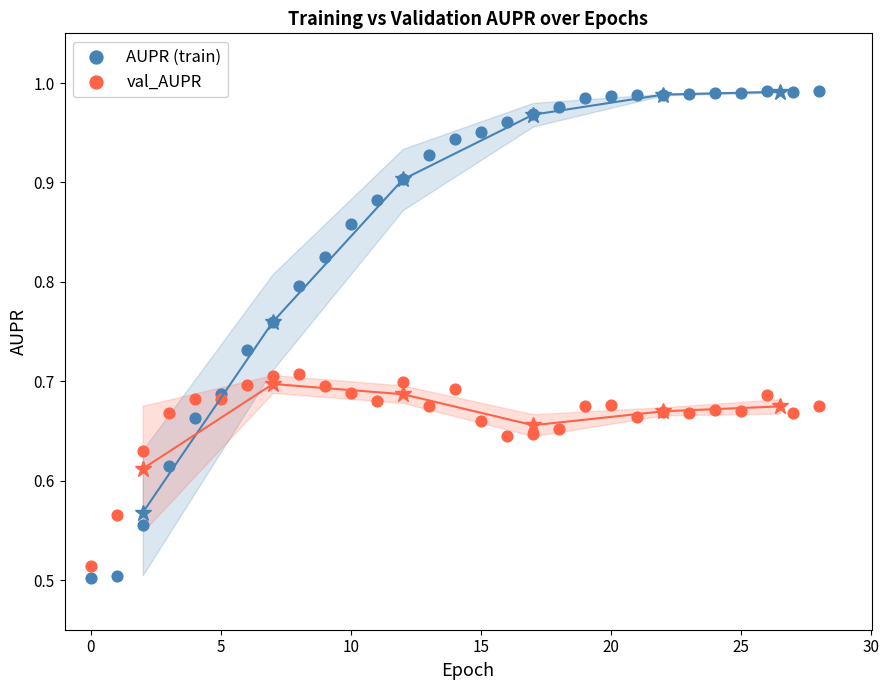

Which series has the largest Y range (max minus min)?

AUPR (train)